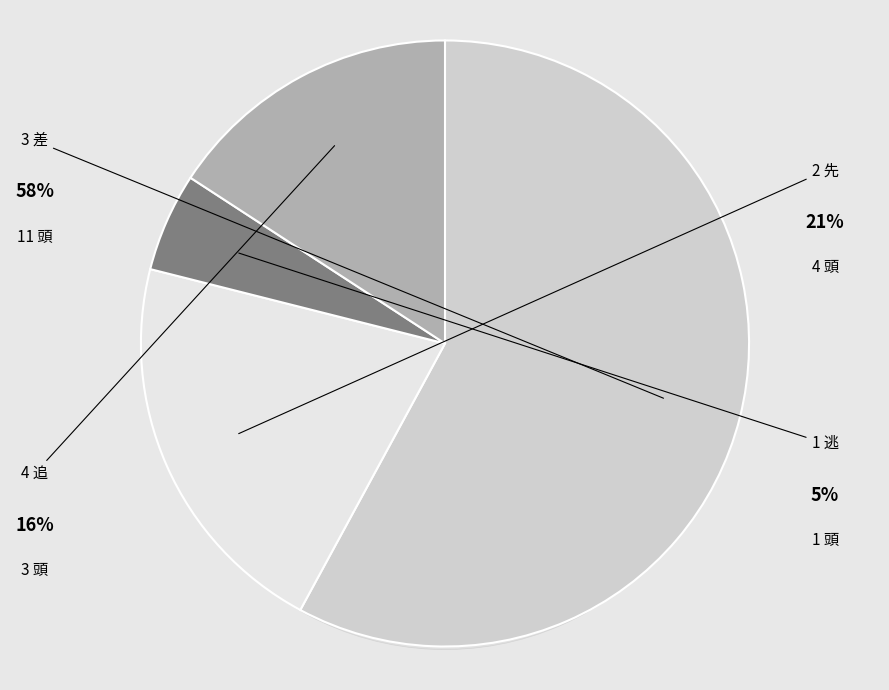

How much of the chart is everything except 2 先?

78.9%